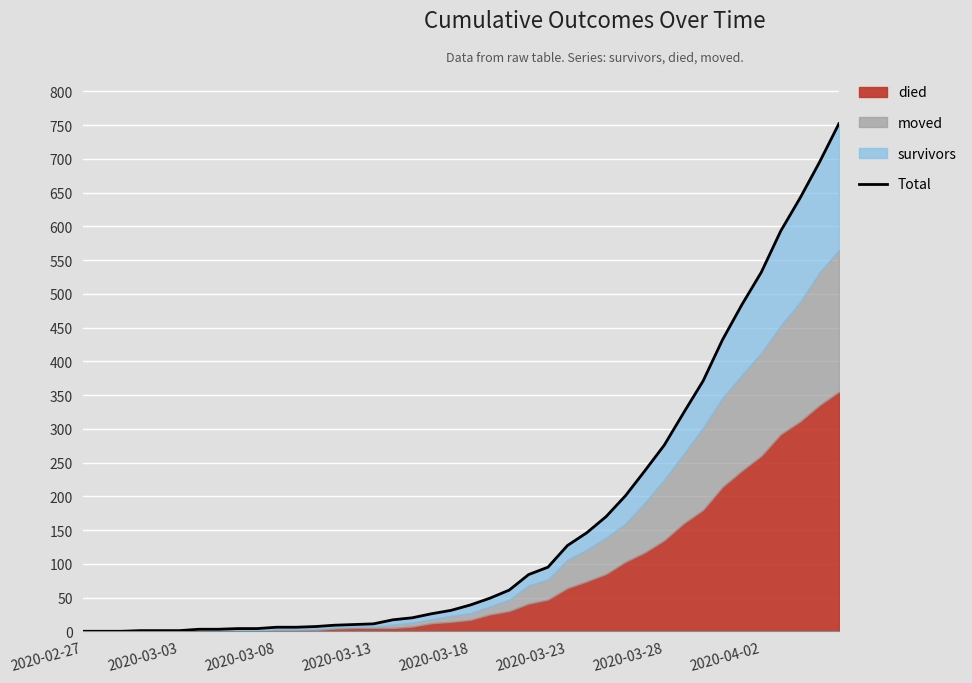

How many values exceed 39?

19